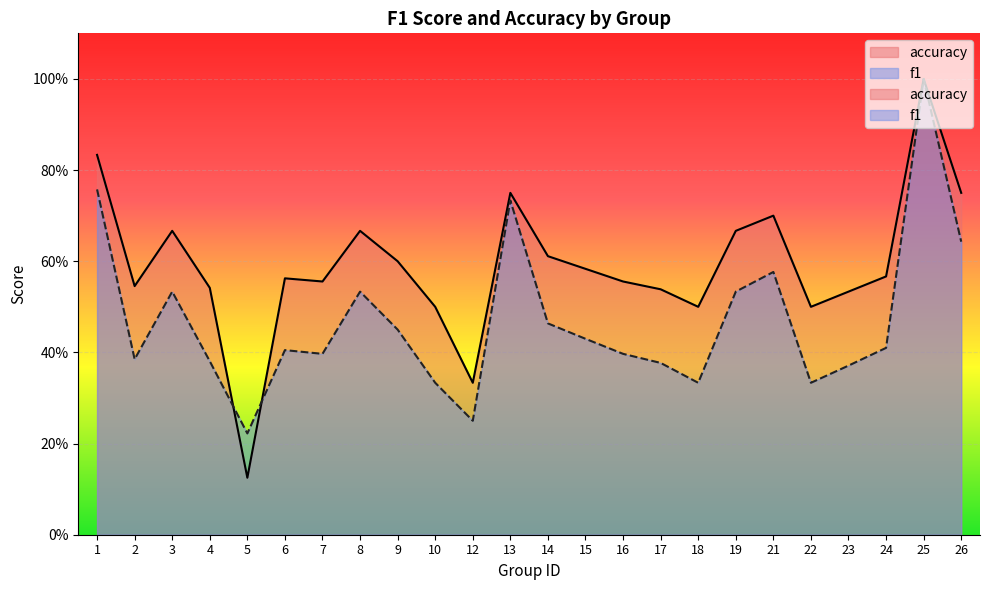

List the series in order of their peak value, highest first.

f1, accuracy